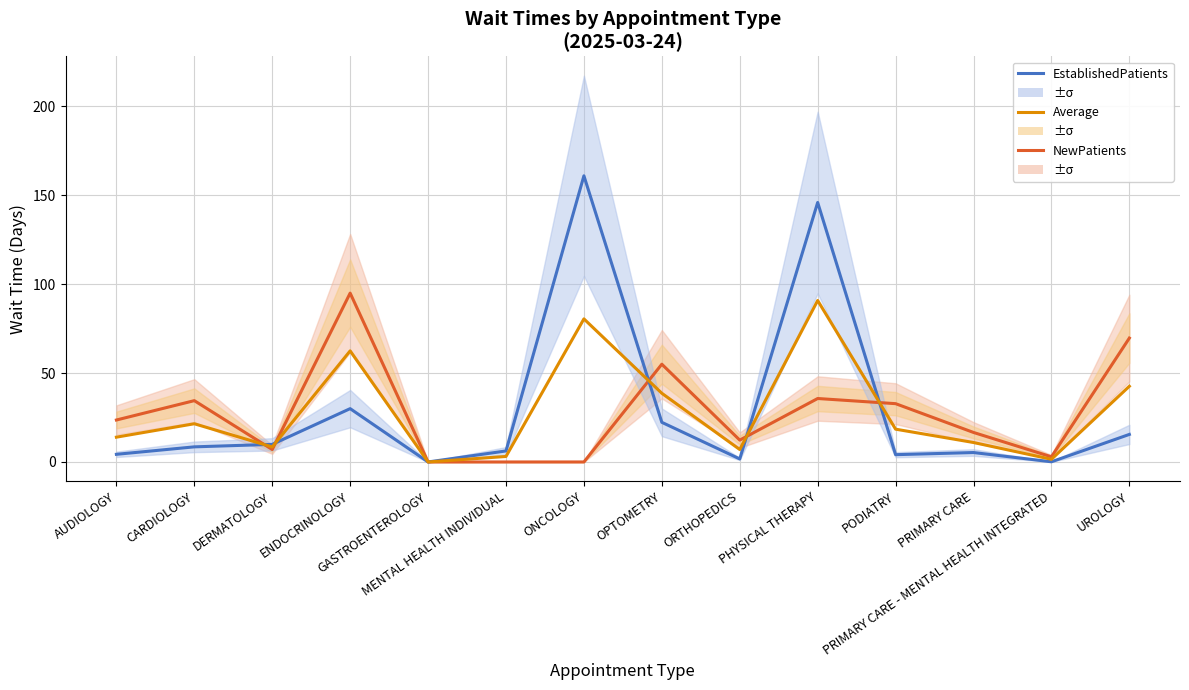

How many intersections are there between EstablishedPatients and Average?

5